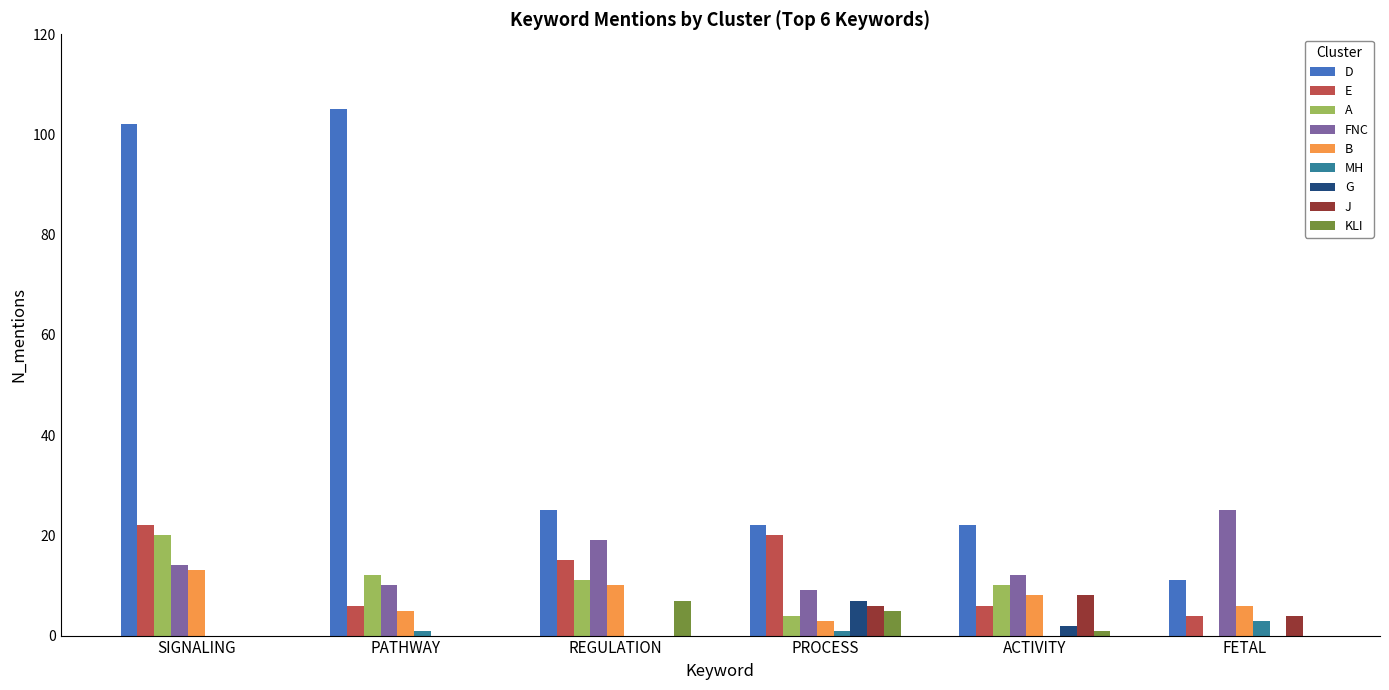

What is the sum of all E values?

73